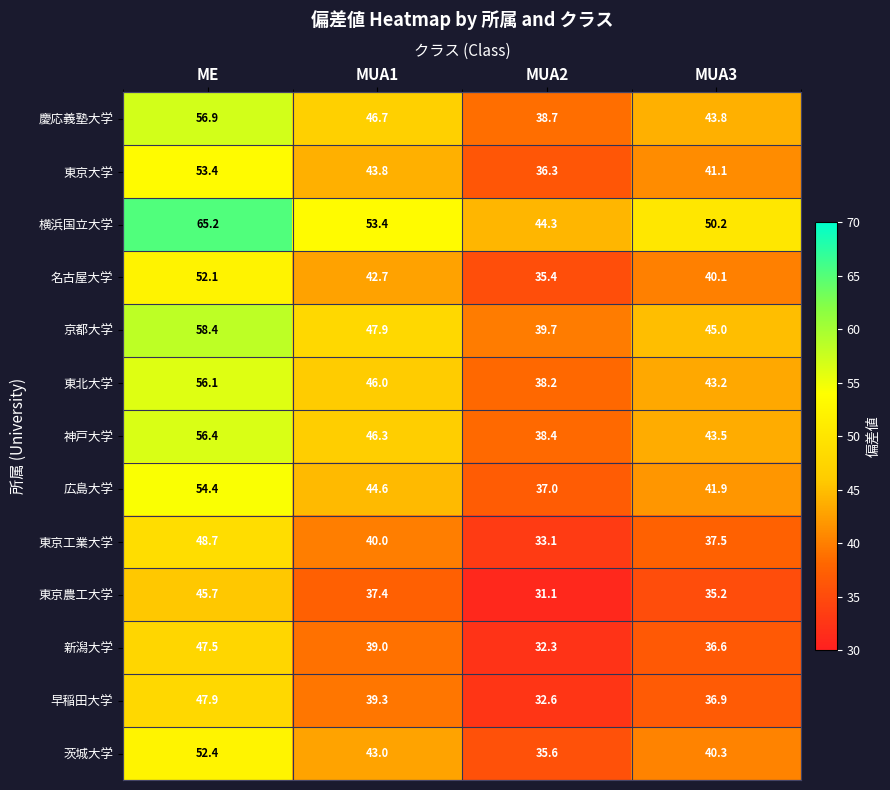

At which label does 広島大学 first exceed 44?

ME